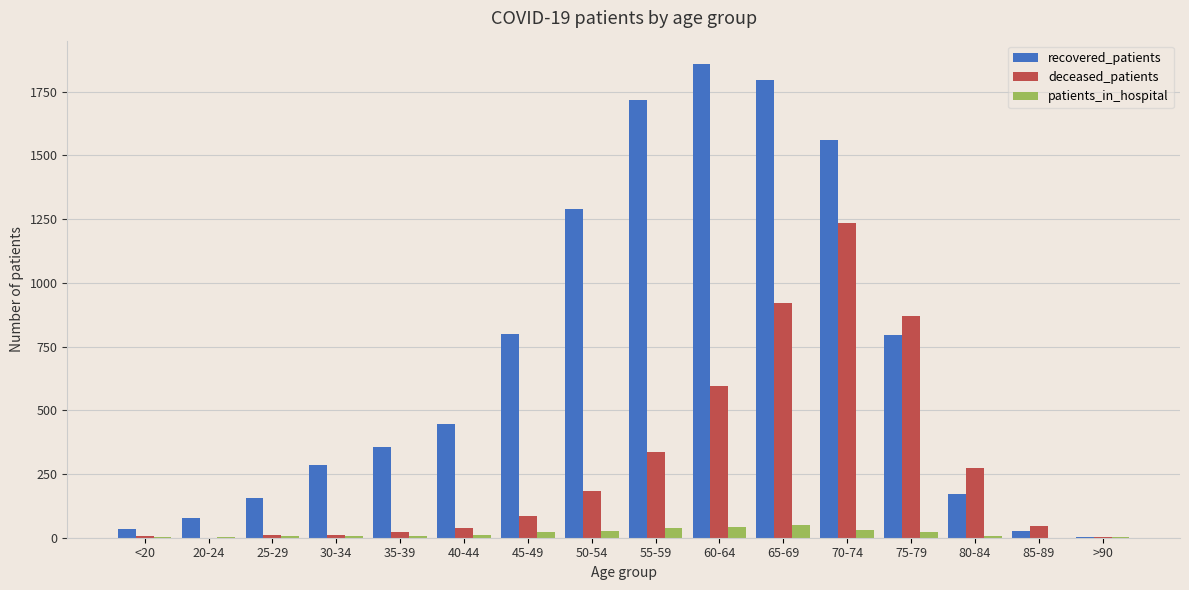

Is it true that deceased_patients equals 1586 at 65-69?

False